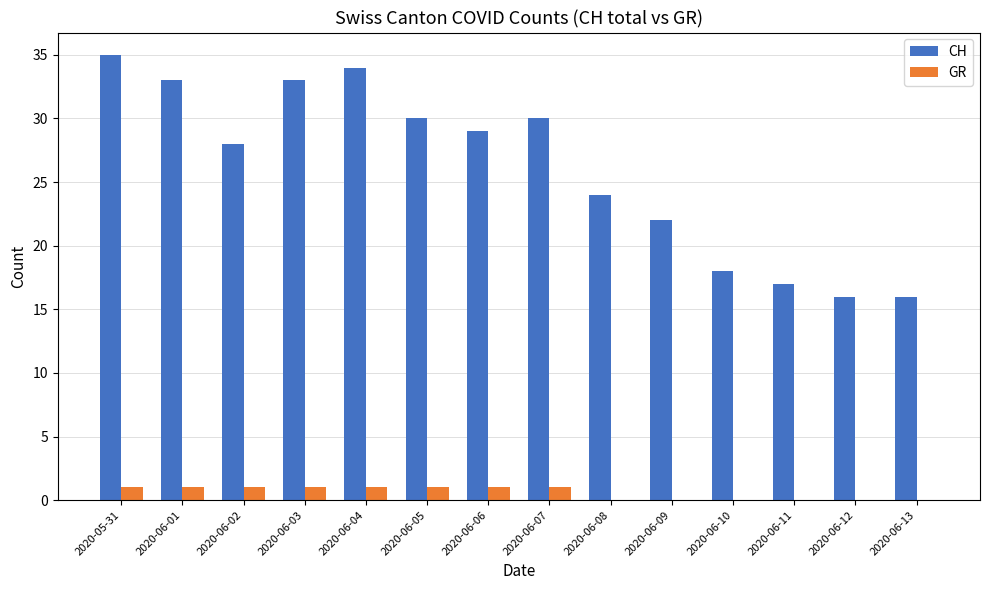

Which series has the largest total across all categories?

CH